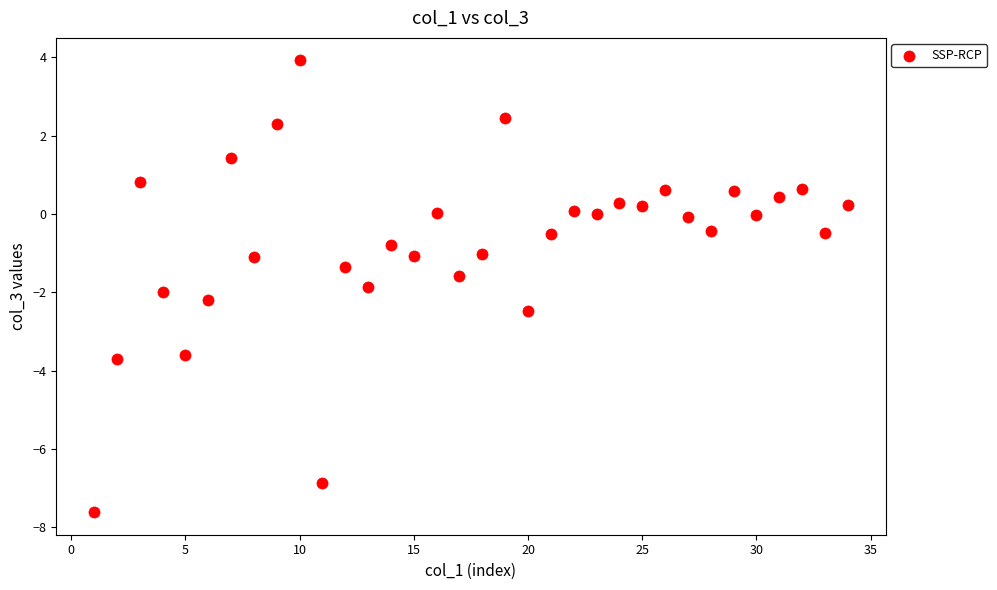

What is the range of X values (max minus min)?

33.0